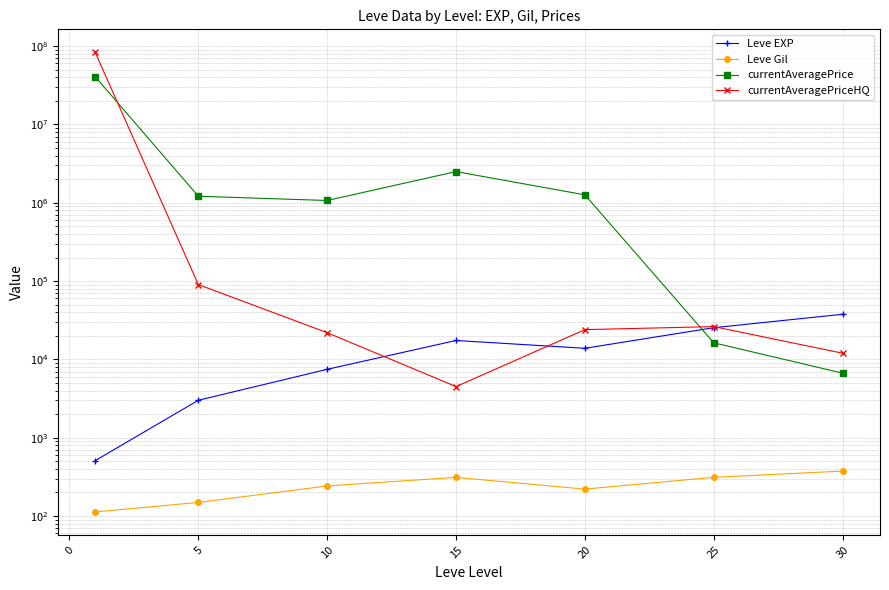

List the series in order of their peak value, highest first.

currentAveragePriceHQ, currentAveragePrice, Leve EXP, Leve Gil